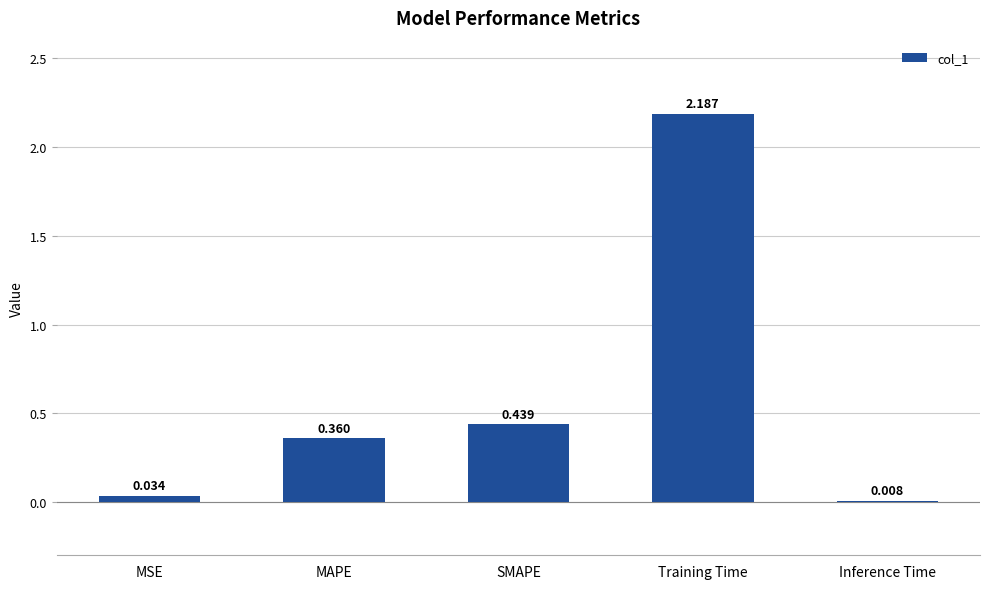

At which label is the value closest to 1?

SMAPE